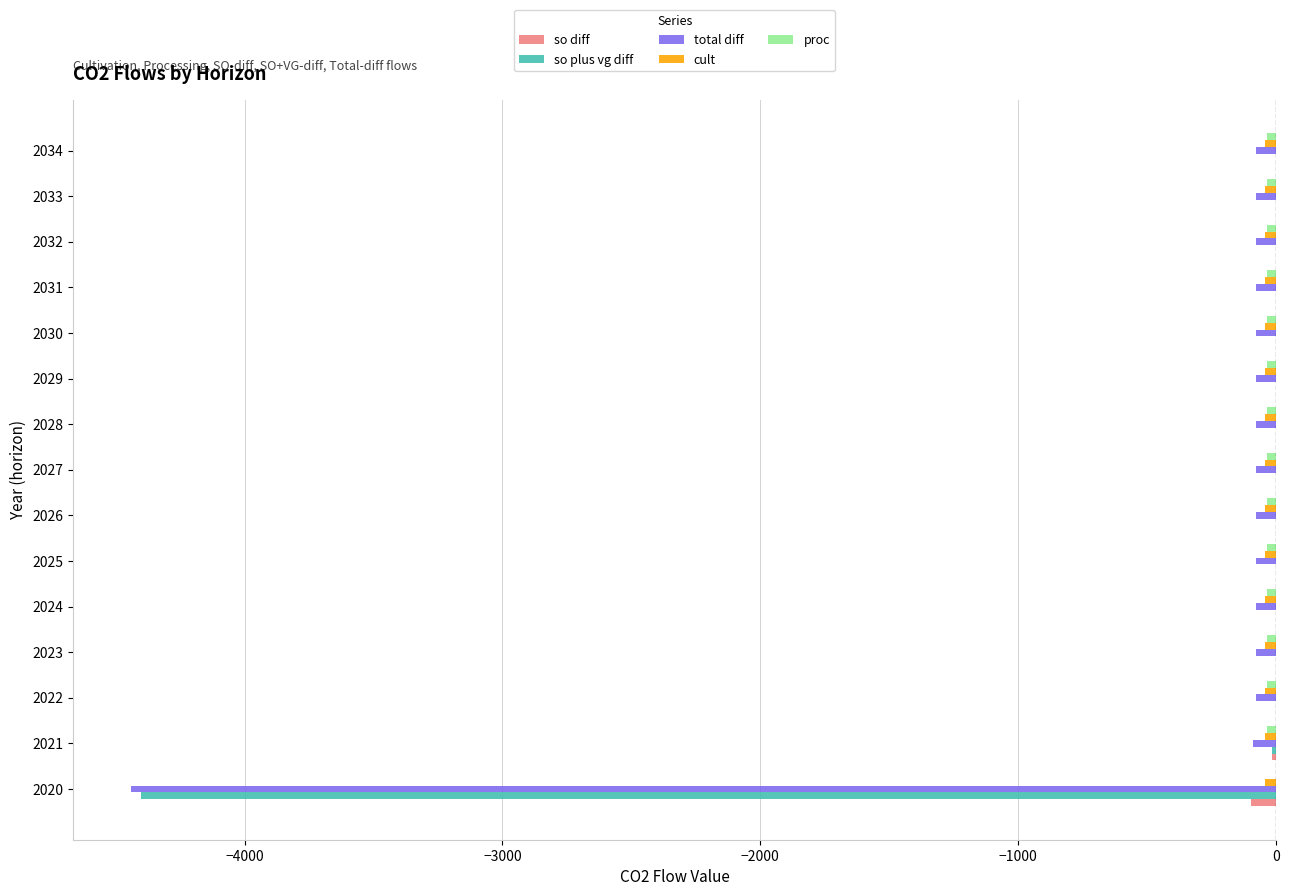

What is the sum of all so diff values?

-112.7